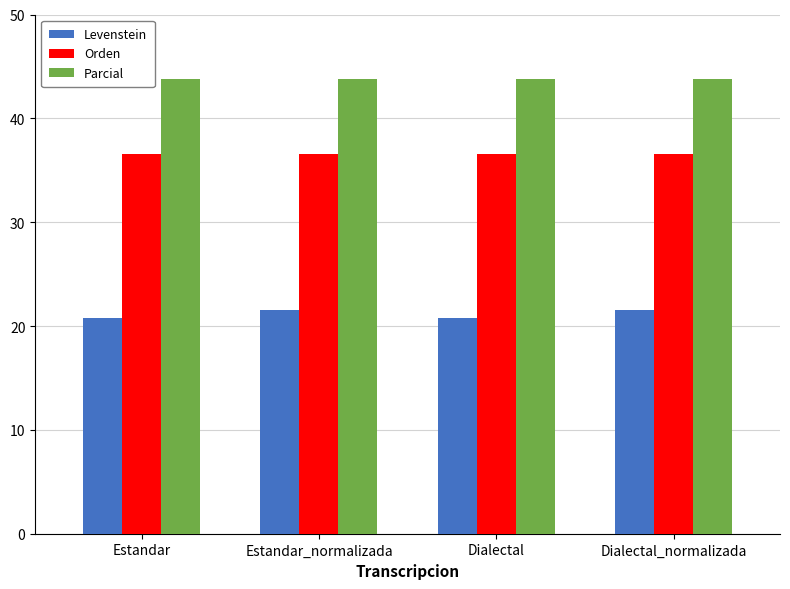

What is the sum of all Parcial values?

175.0